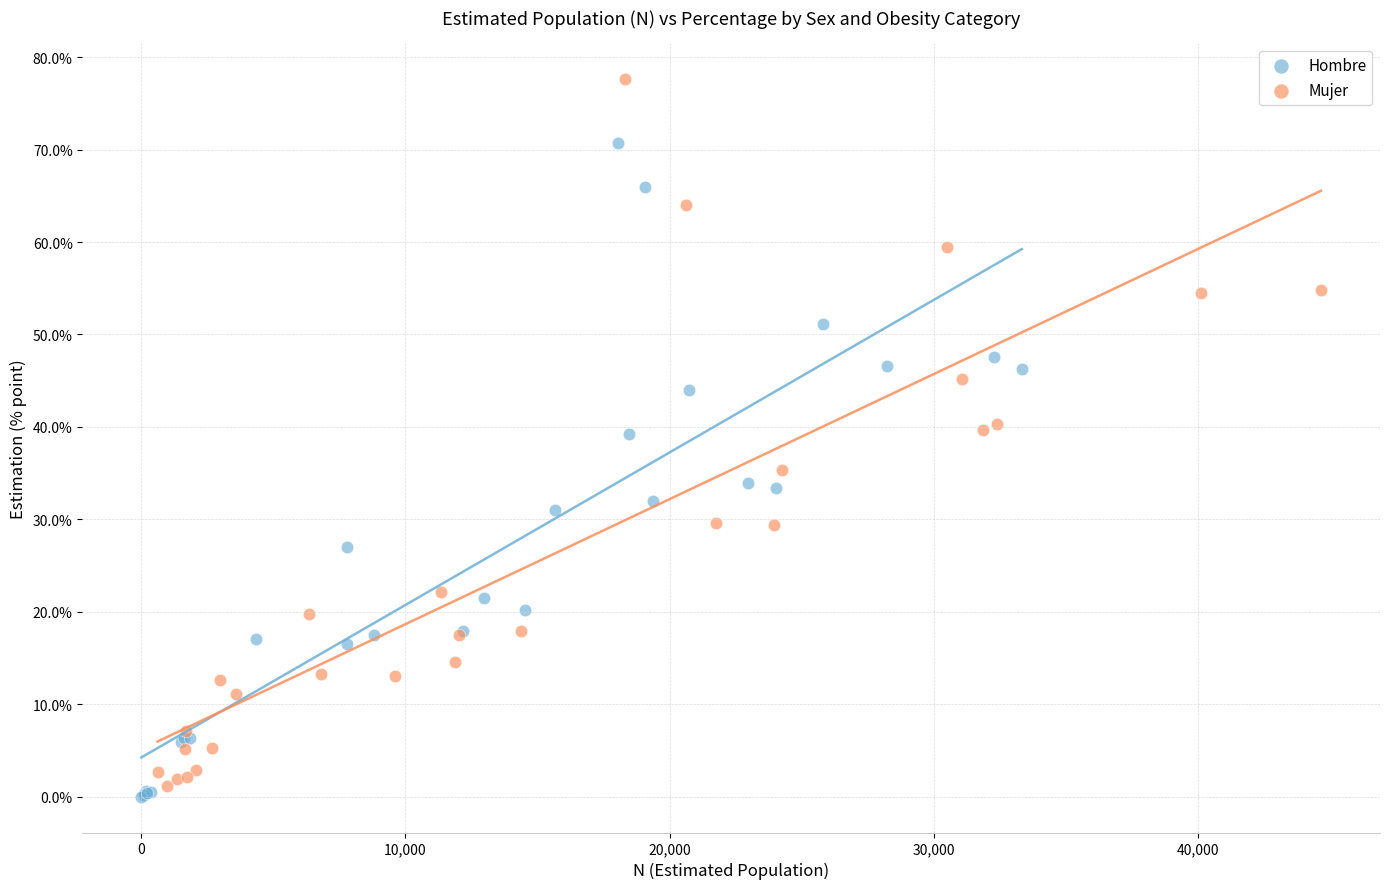

What are all the series names shown in the legend?

Hombre, Mujer